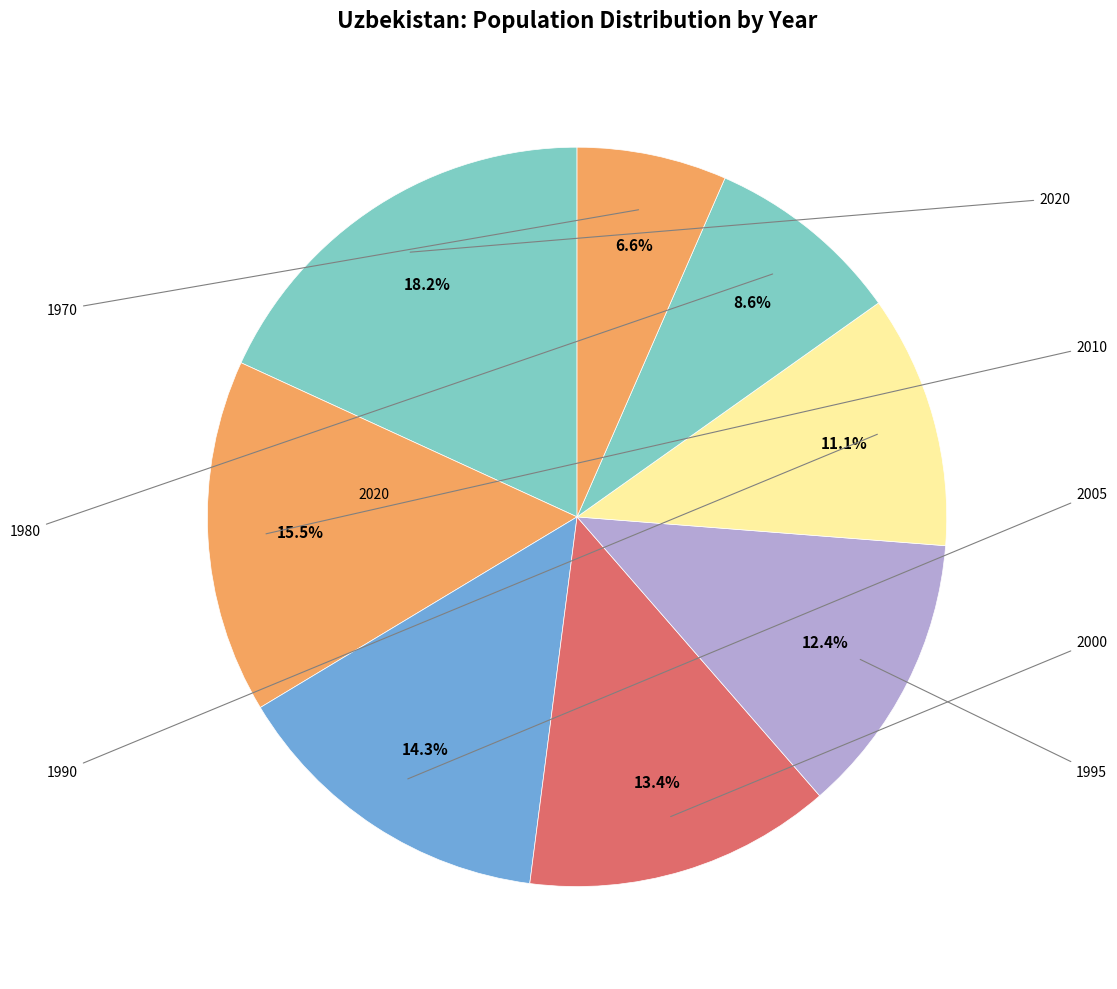

How many slices are in this pie chart?

8